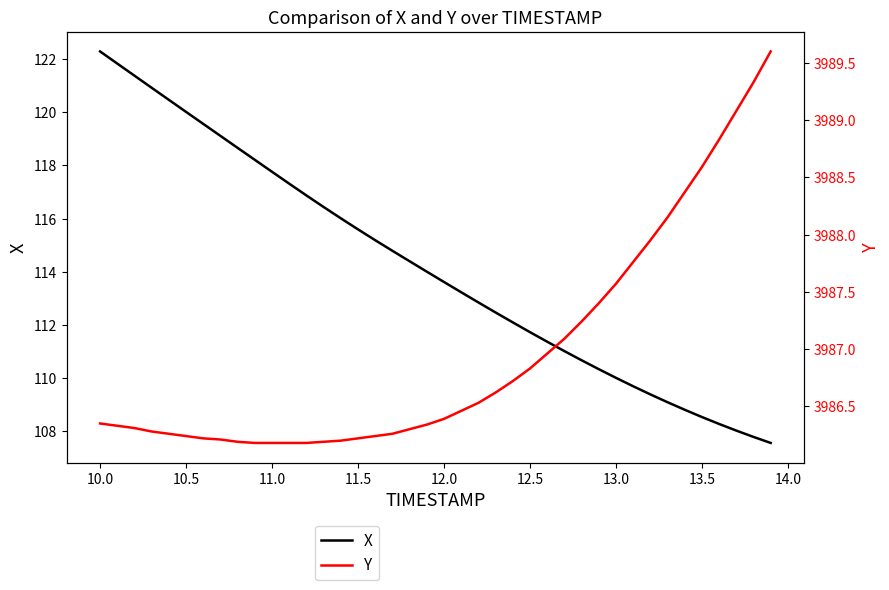

What is the highest value of the X series?

122.3